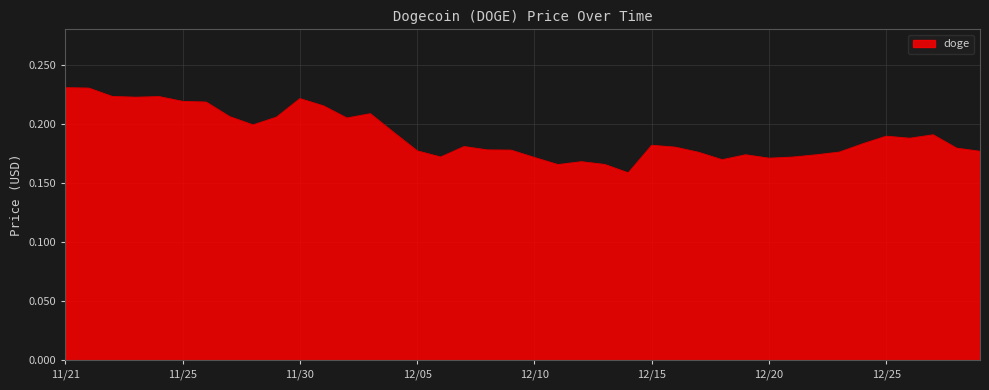

What is the minimum value shown in the chart?

0.2